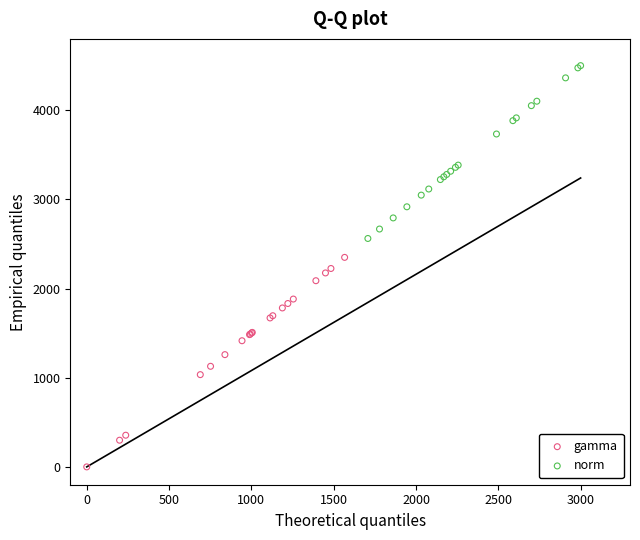

What are all the series names shown in the legend?

gamma, norm